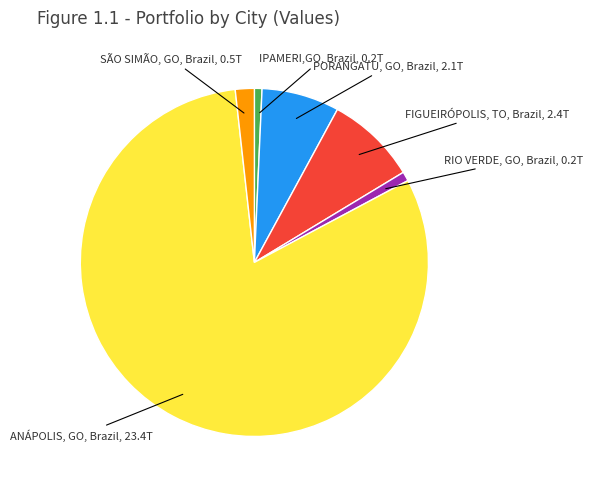

Does any single category account for the majority?

Yes